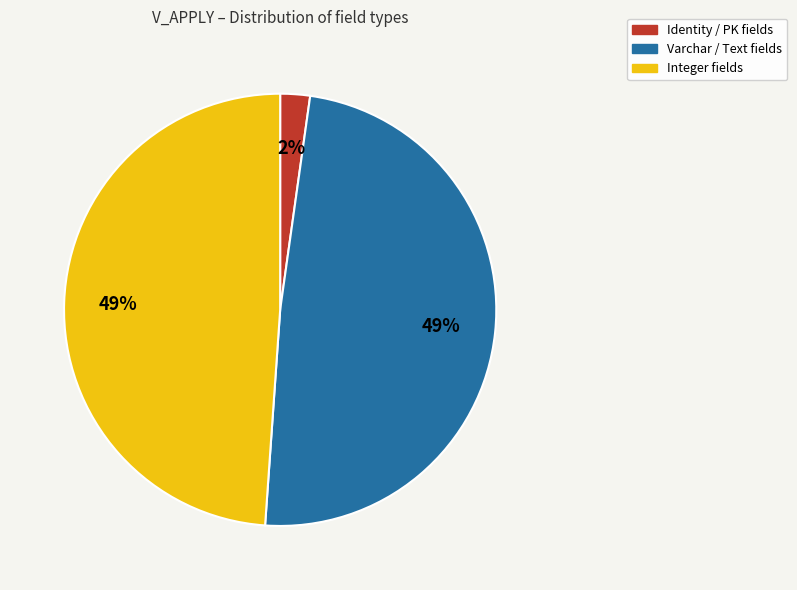

Do Varchar / Text fields and Integer fields together represent more than half of the pie?

Yes